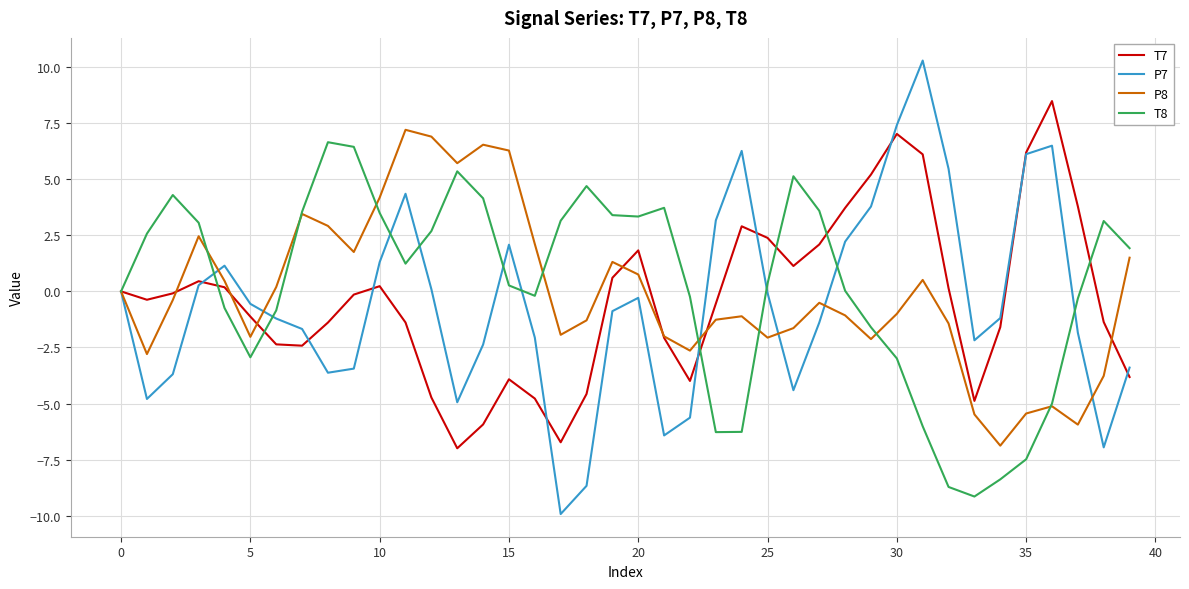

True or false: T8 and P7 intersect in this chart.

True